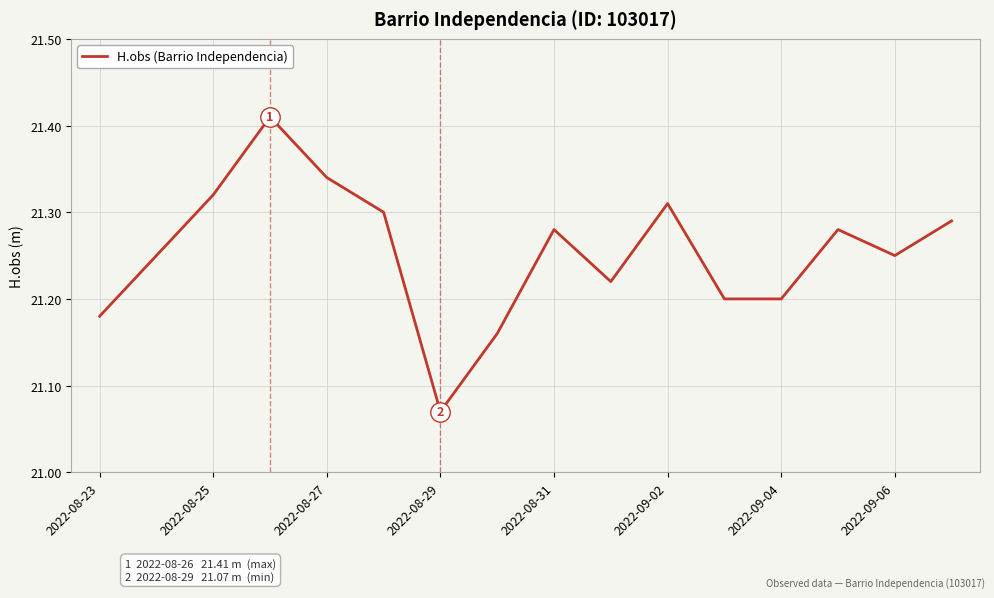

What is the sum of all values?

340.1